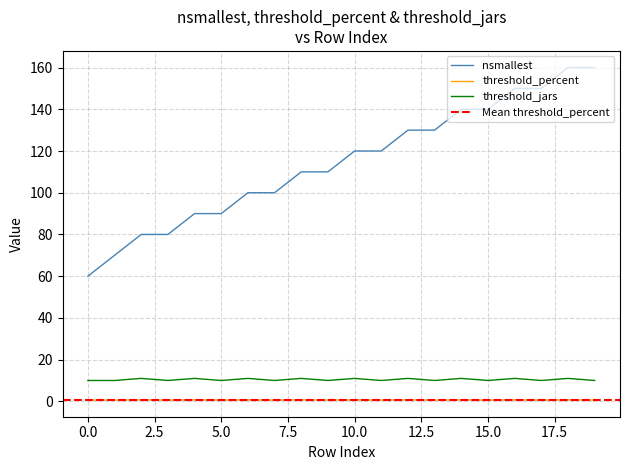

What is the sum of all threshold_jars values?

209.0